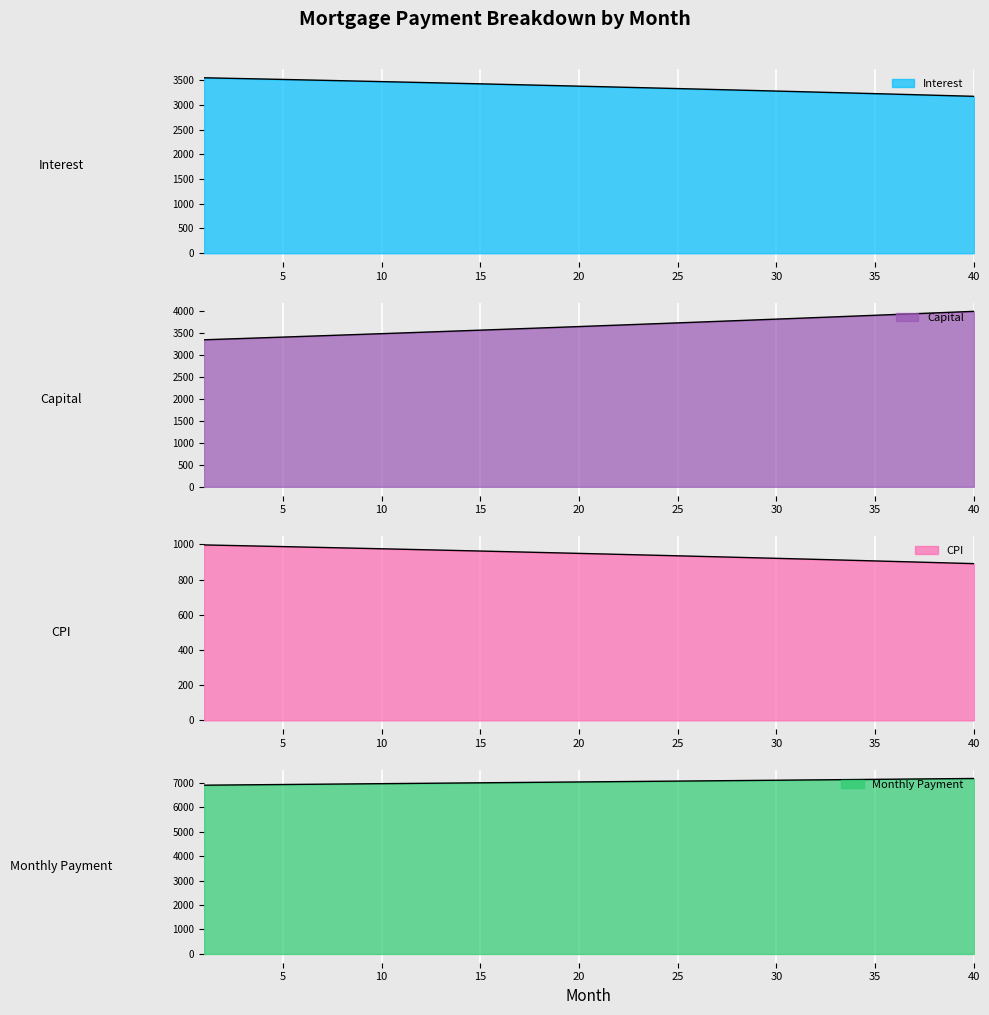

Reading left to right, list all the values displayed in this chart.

interest: 3545.2	3536.9	3528.4	3520.0	3511.4	3502.8	3494.2	3485.5	3476.7	3467.8	3458.9	3449.9	3440.9	3431.8	3422.6	3413.3	3404.0	3394.6	3385.2	3375.7	3366.1	3356.4	3346.7	3336.9	3327.0	3317.1	3307.1	3297.0	3286.9	3276.7	3266.4	3256.0	3245.6	3235.1	3224.5	3213.9	3203.2	3192.4	3181.5	3170.5
capital: 3354.2	3369.4	3384.8	3400.1	3415.6	3431.1	3446.7	3462.4	3478.1	3493.9	3509.8	3525.8	3541.8	3557.9	3574.1	3590.3	3606.6	3623.0	3639.5	3656.0	3672.6	3689.3	3706.1	3722.9	3739.9	3756.9	3773.9	3791.1	3808.3	3825.6	3843.0	3860.5	3878.0	3895.7	3913.4	3931.2	3949.0	3967.0	3985.0	4003.1
cpi: 997.6	995.3	992.9	990.5	988.0	985.6	983.1	980.7	978.2	975.7	973.1	970.6	968.0	965.4	962.8	960.2	957.5	954.9	952.2	949.5	946.8	944.0	941.2	938.5	935.7	932.8	930.0	927.1	924.3	921.4	918.4	915.5	912.5	909.5	906.5	903.5	900.5	897.4	894.3	891.2
month_payment: 6899.4	6906.3	6913.2	6920.1	6927.0	6934.0	6940.9	6947.8	6954.8	6961.7	6968.7	6975.7	6982.6	6989.6	6996.6	7003.6	7010.6	7017.6	7024.6	7031.7	7038.7	7045.8	7052.8	7059.8	7066.9	7074.0	7081.1	7088.1	7095.2	7102.3	7109.4	7116.5	7123.6	7130.8	7137.9	7145.0	7152.2	7159.3	7166.5	7173.6